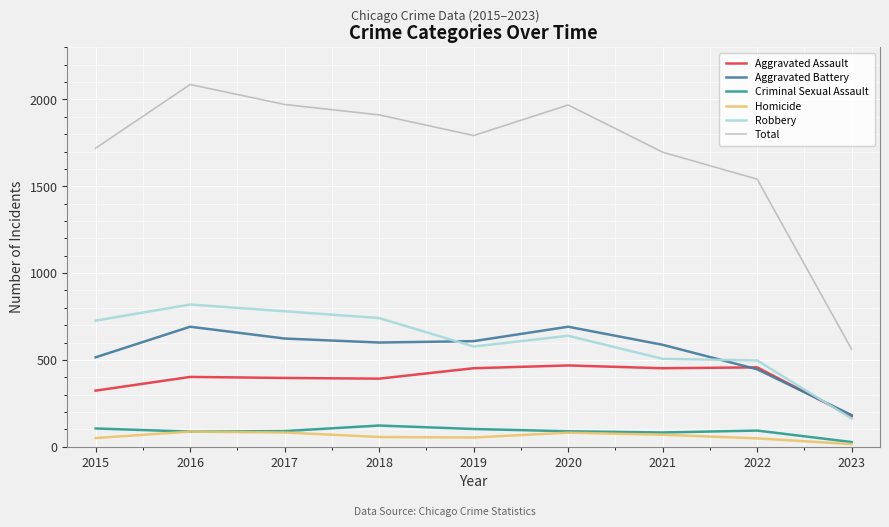

What is the approximate value of Total at 2015, to the nearest 10?

1720